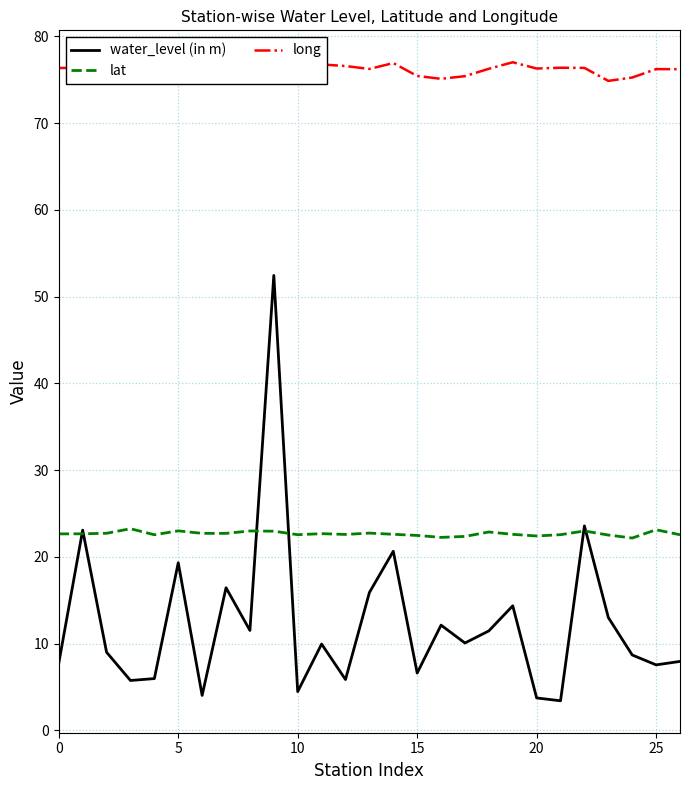

Which series has the widest spread of values?

water_level (in m)